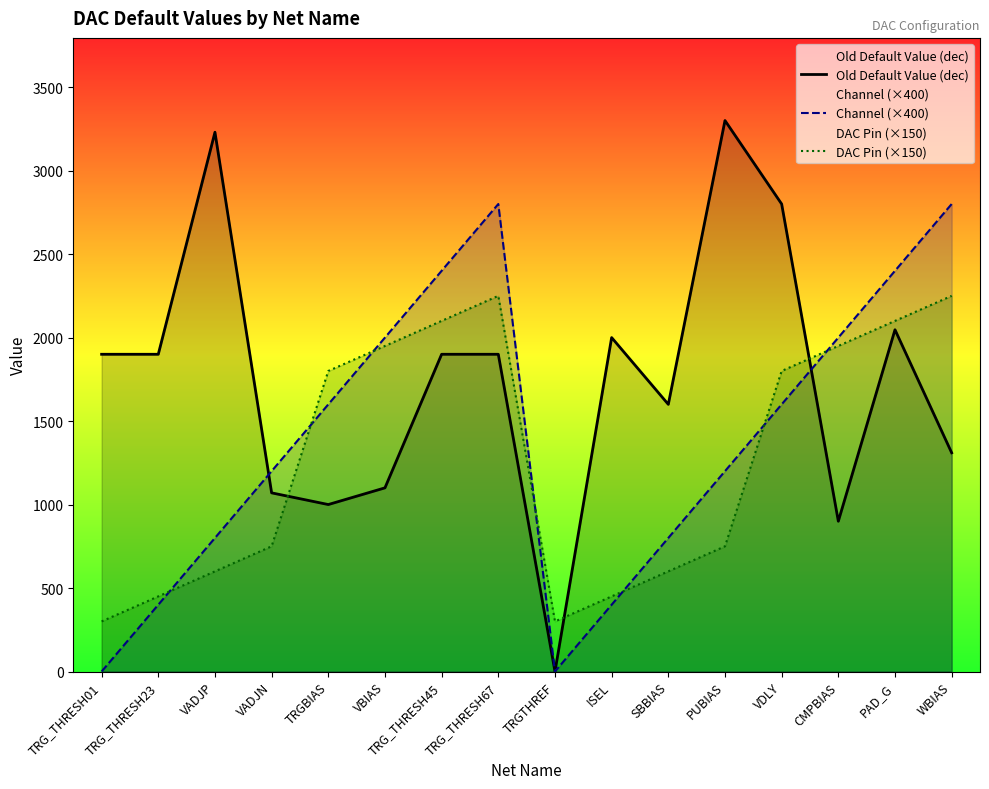

Which series has the largest total across all categories?

Old Default Value (dec)